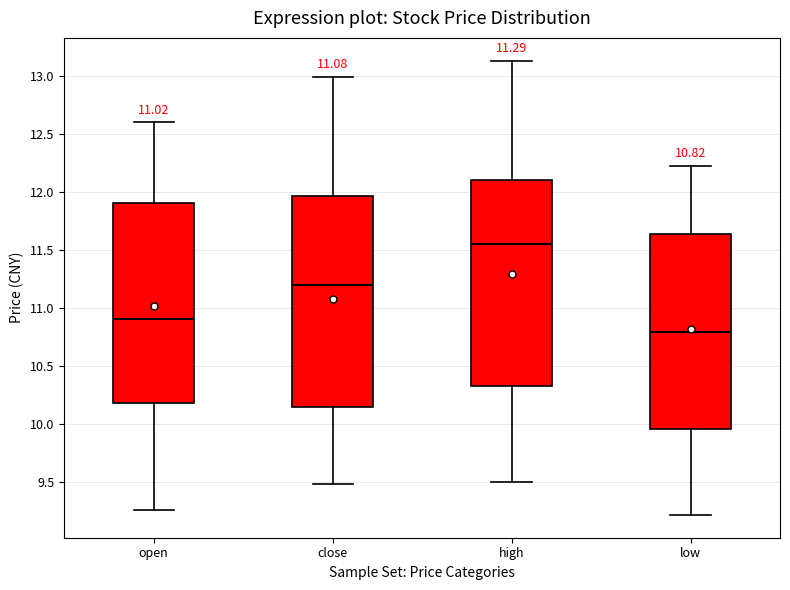

Which box's median line is the highest?

high